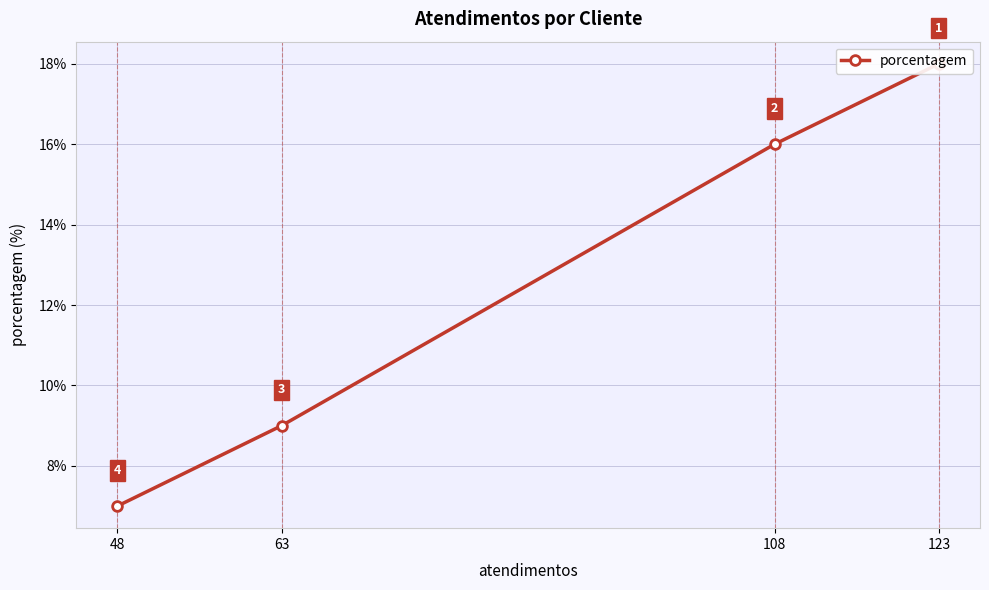

How many data points are less than 16?

2